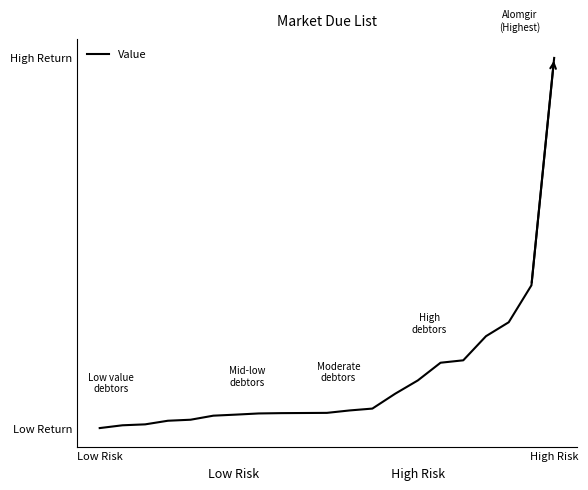

Is this an area chart (filled region under the line)?

No